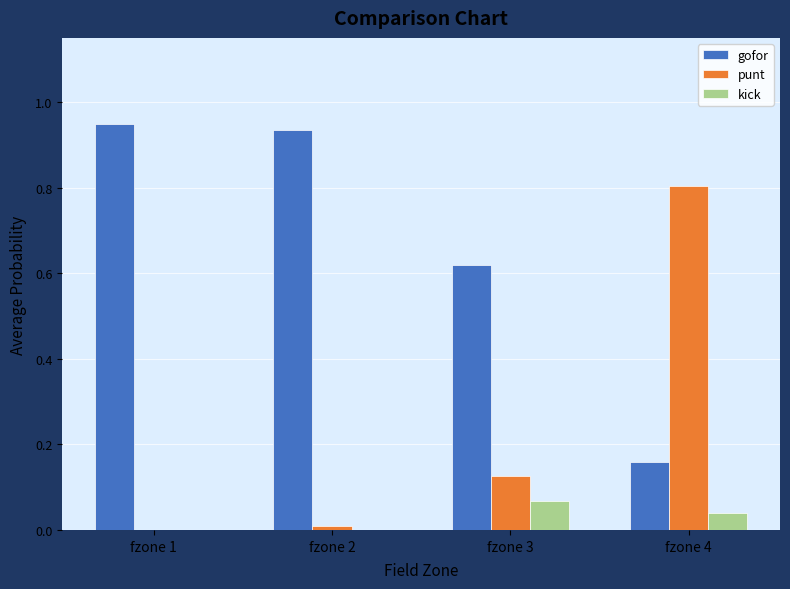

Which series has the largest total across all categories?

gofor